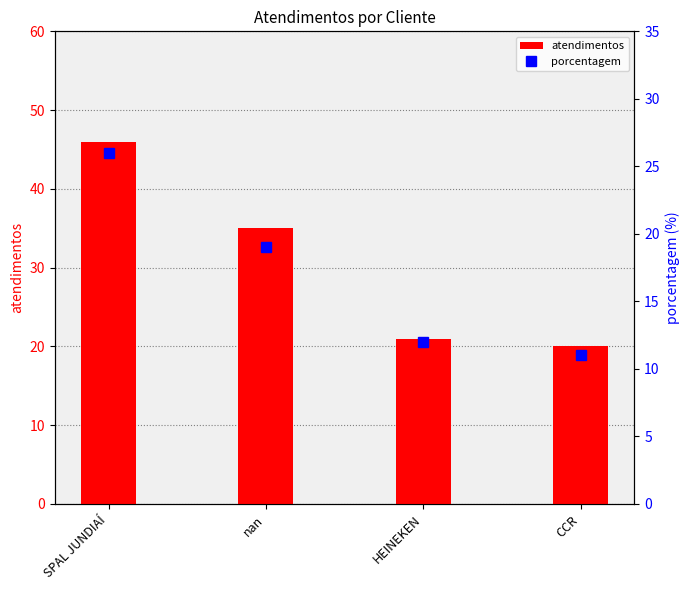

How many categories are shown in the chart?

4